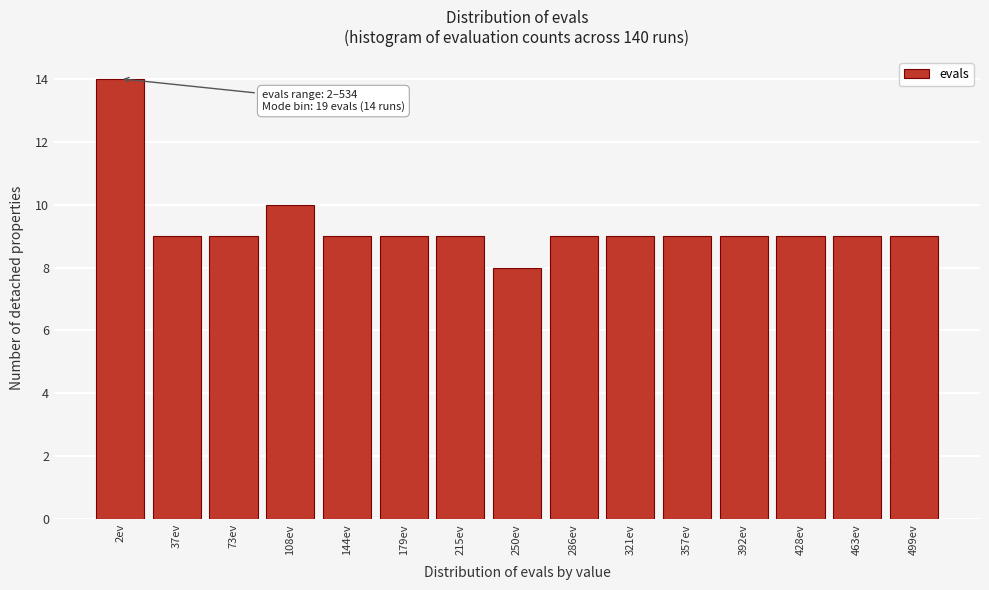

Reading left to right, transcribe all the data shown in this chart.

2ev=14	37ev=9	73ev=9	108ev=10	144ev=9	179ev=9	215ev=9	250ev=8	286ev=9	321ev=9	357ev=9	392ev=9	428ev=9	463ev=9	499ev=9